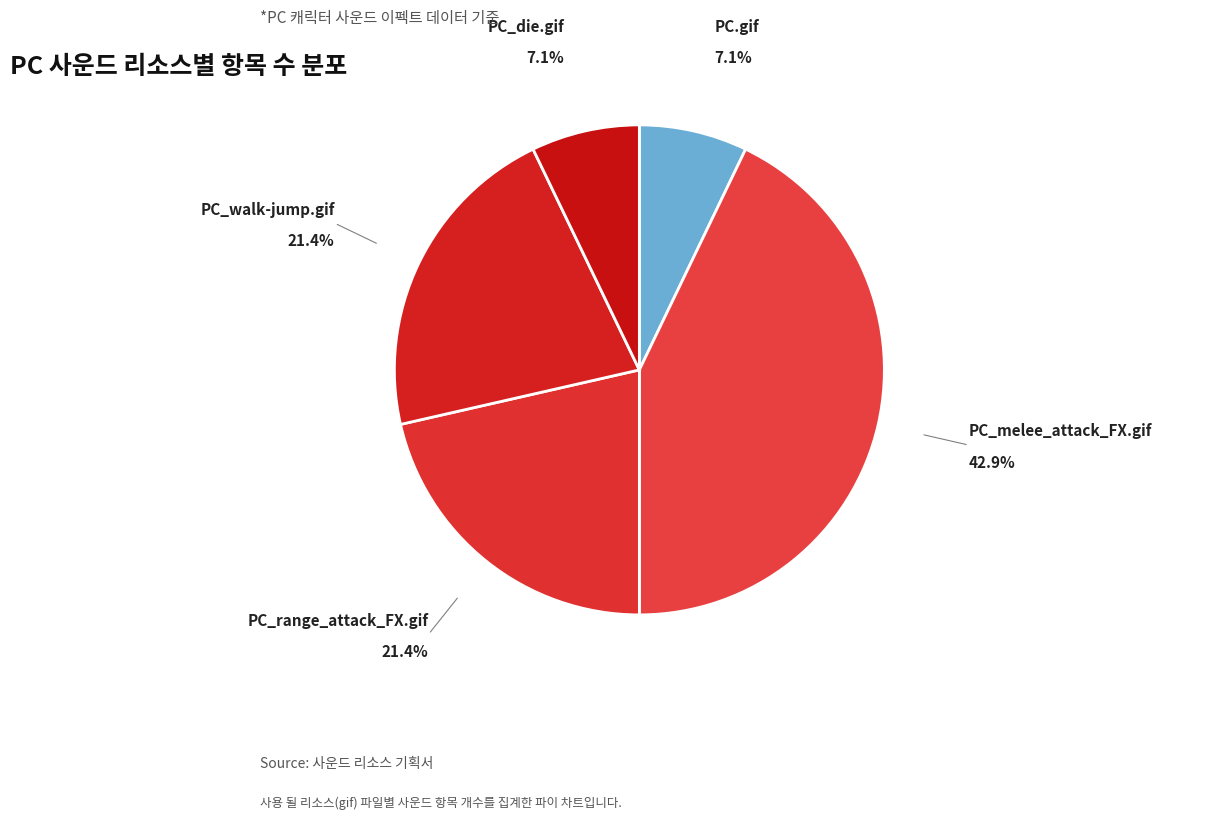

Which slice is the smallest?

PC.gif